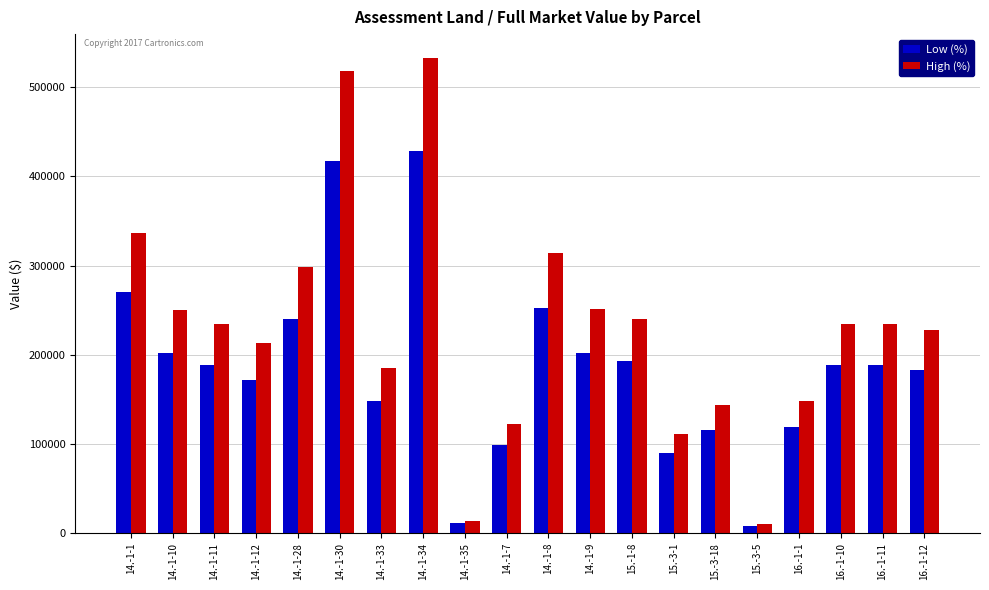

What is the difference between the highest and lowest values at 15.-1-8?

46800